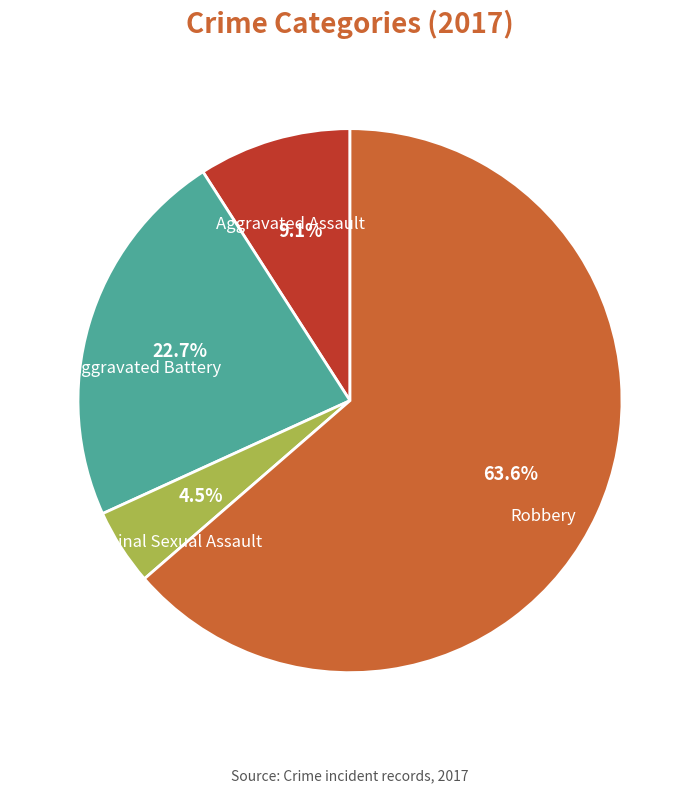

Between Aggravated Battery and Robbery, which is larger?

Robbery